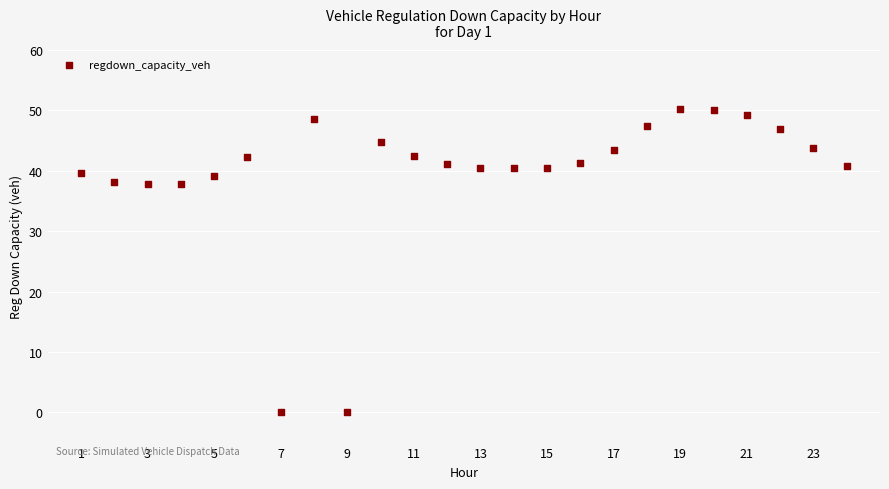

What is the range of Y values (max minus min)?

50.2